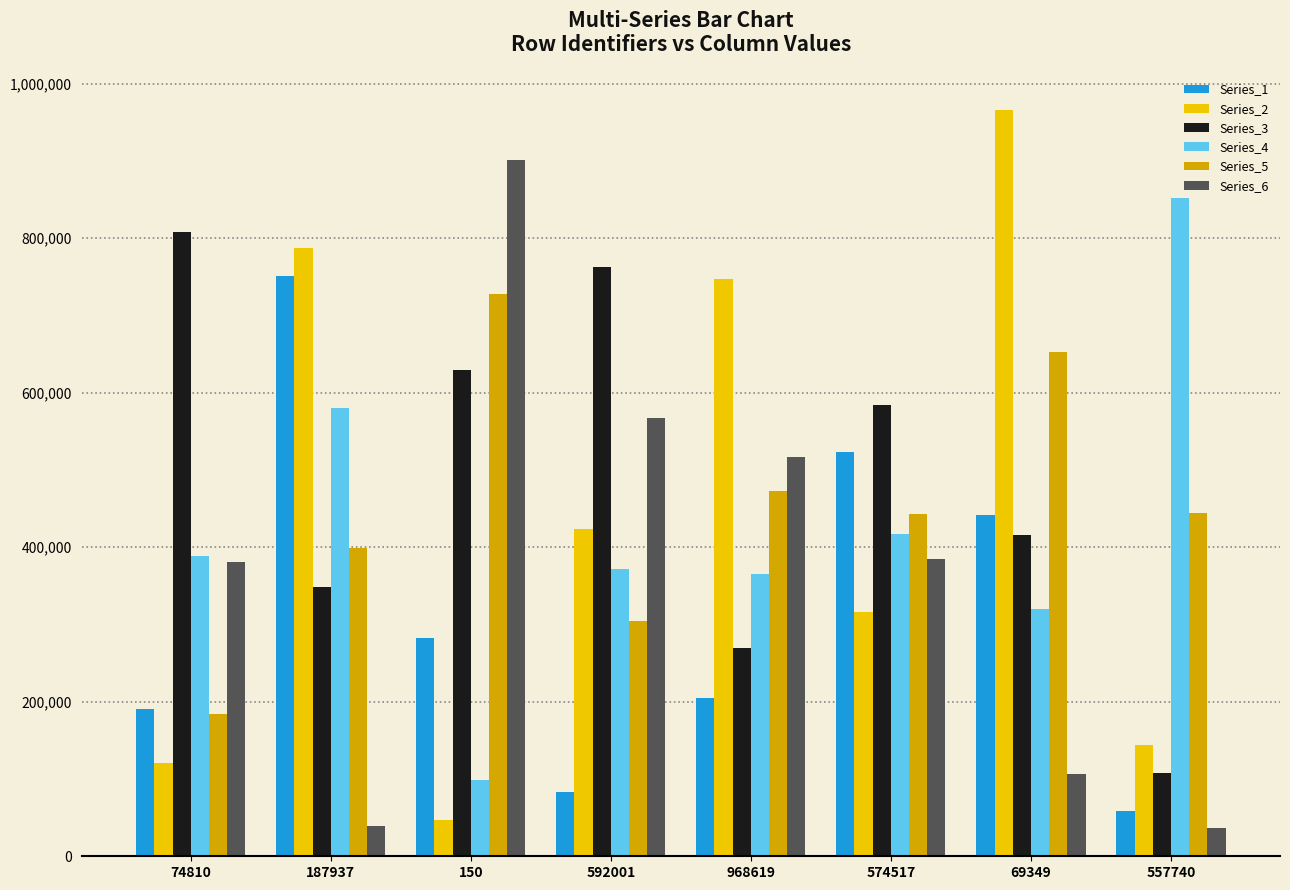

What is the difference between the second highest and minimum values in the Series_1 series?

464301